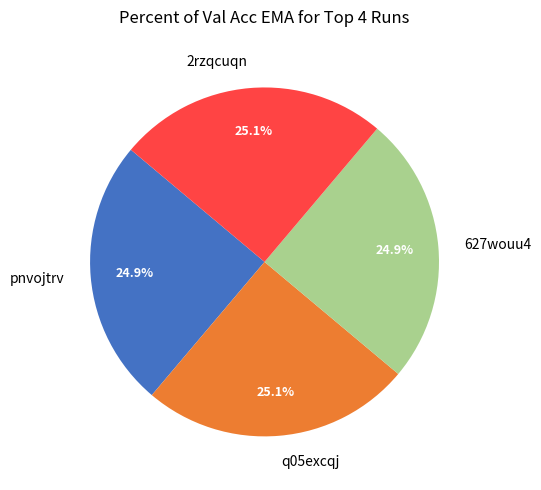

To the nearest percent, what is the combined percentage of q05excqj and 627wouu4?

50%